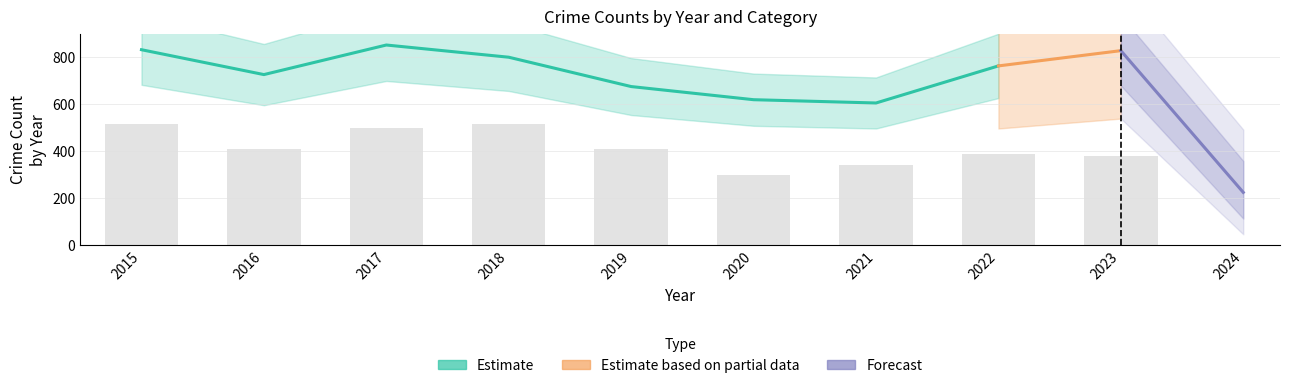

Which has a higher value, 2020 or 2022?

2022